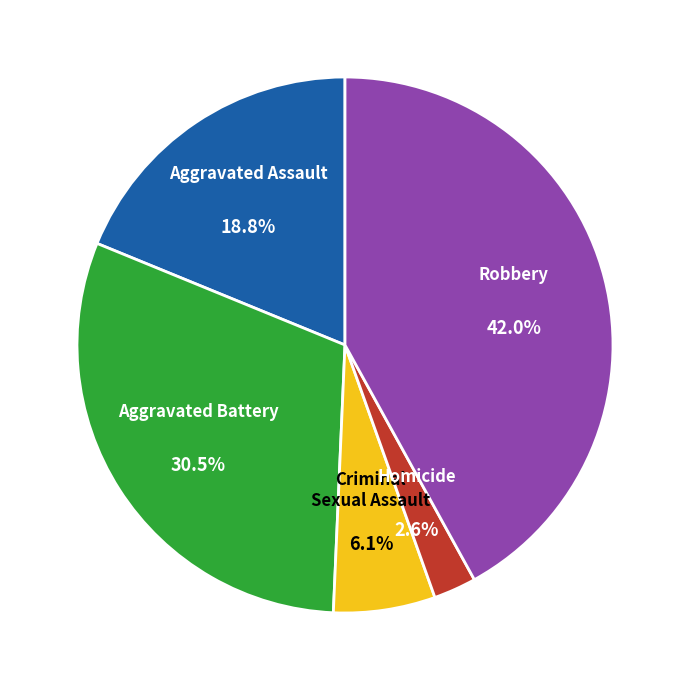

Is Aggravated Assault the majority of the pie?

No